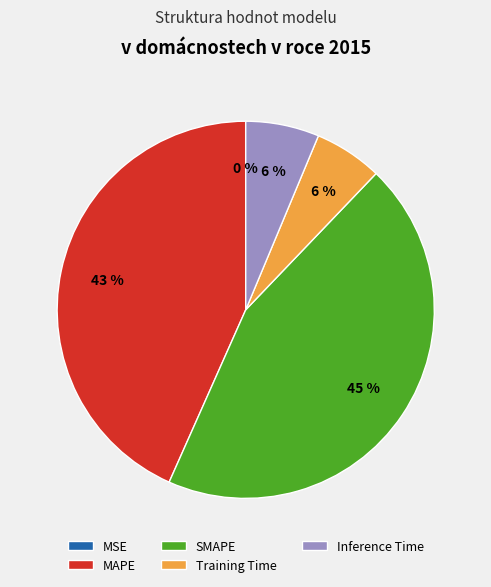

Does any single category account for the majority?

No